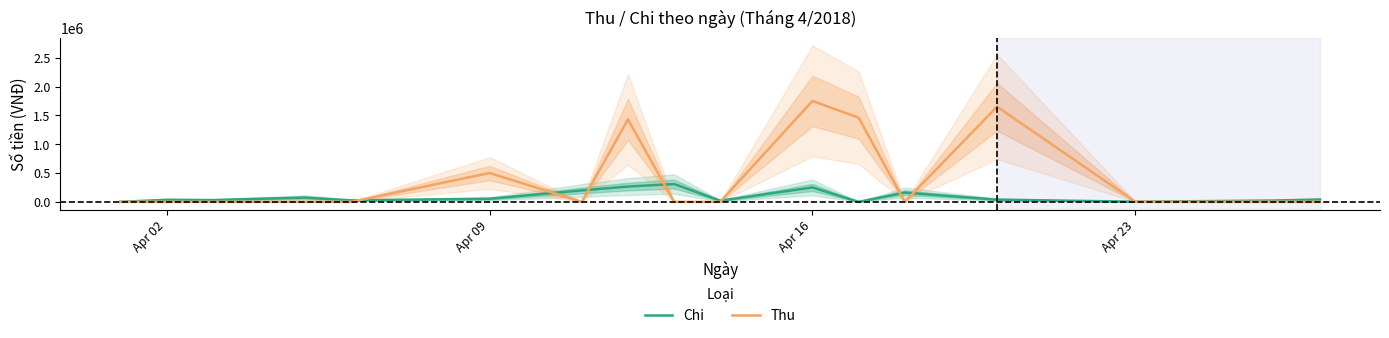

What is the maximum value for Chi?

309000